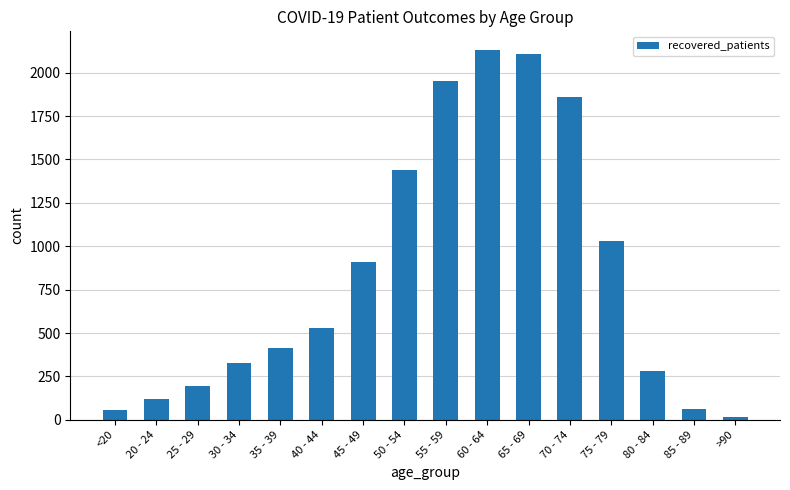

What is the change in value from 20 - 24 to 40 - 44?

+410